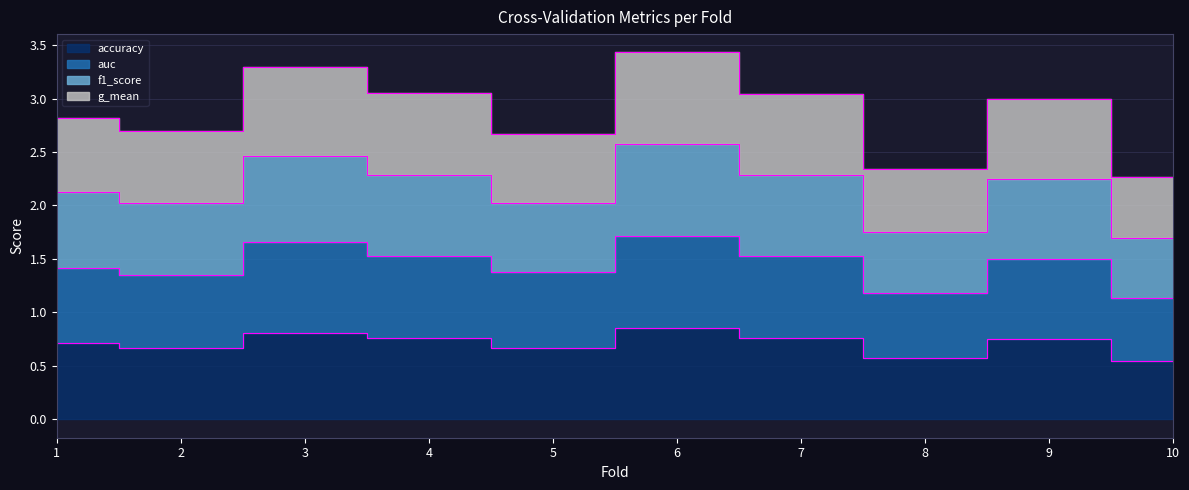

Which series has the widest spread of values?

f1_score